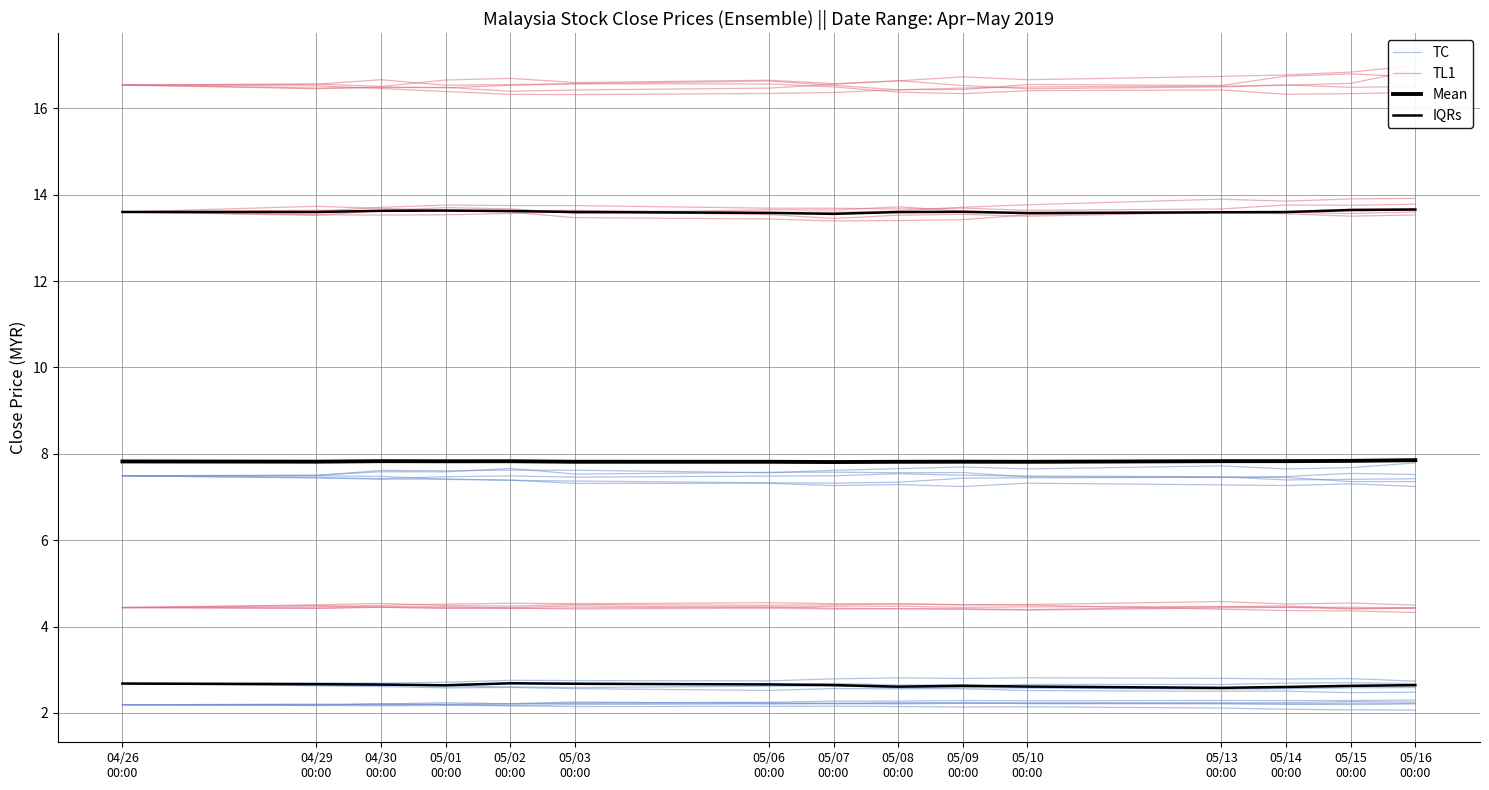

How many lines are shown in the chart?

4